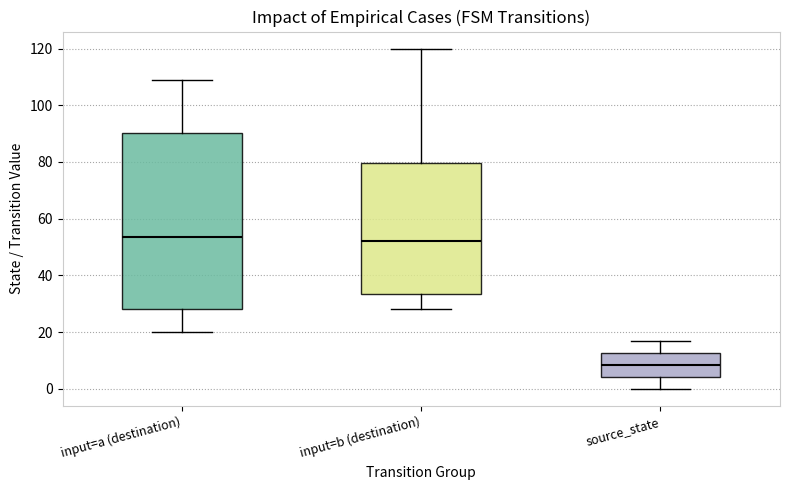

Comparing the boxes themselves (not the whiskers), which one is the tallest?

input=a (destination)